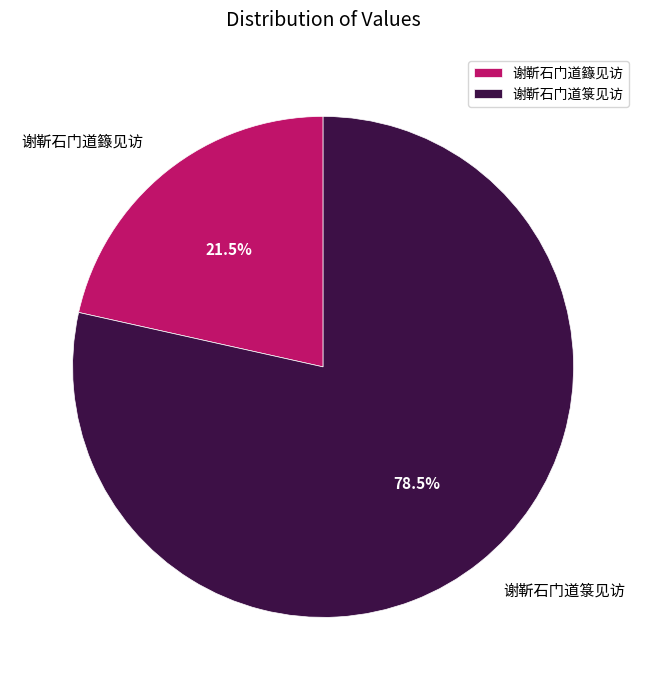

Rank the categories by value from lowest to highest.

谢靳石门道籙见访, 谢靳石门道箓见访